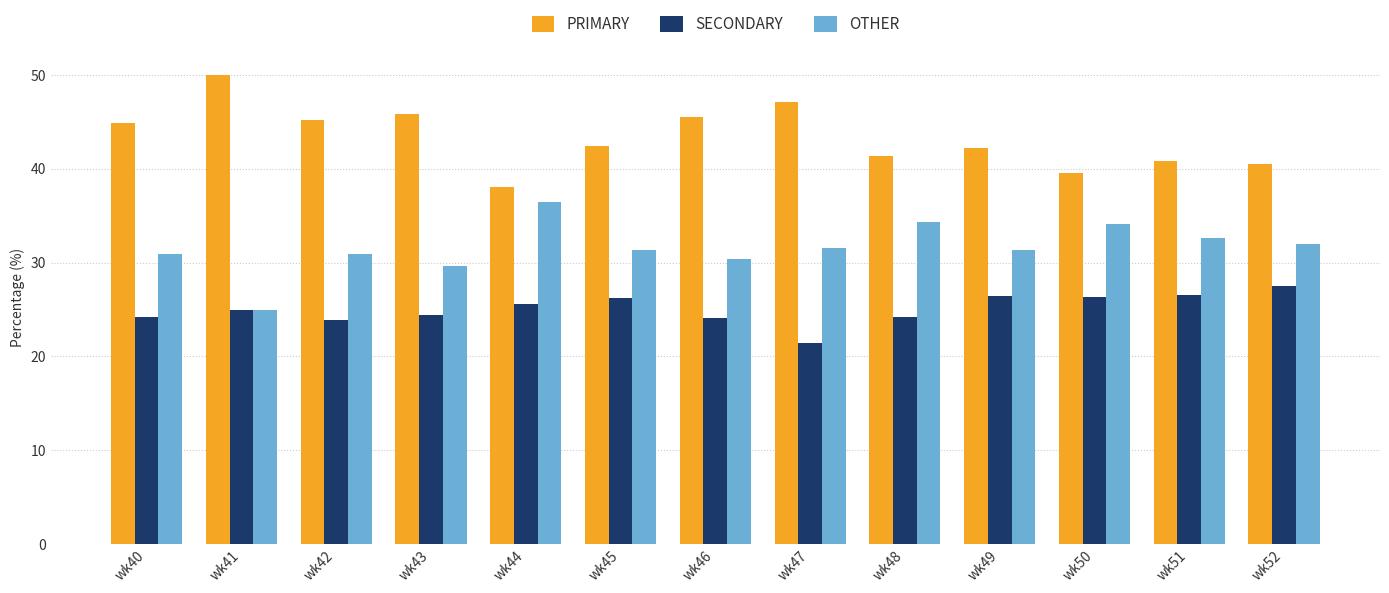

Which category has the highest value in the PRIMARY series?

wk41